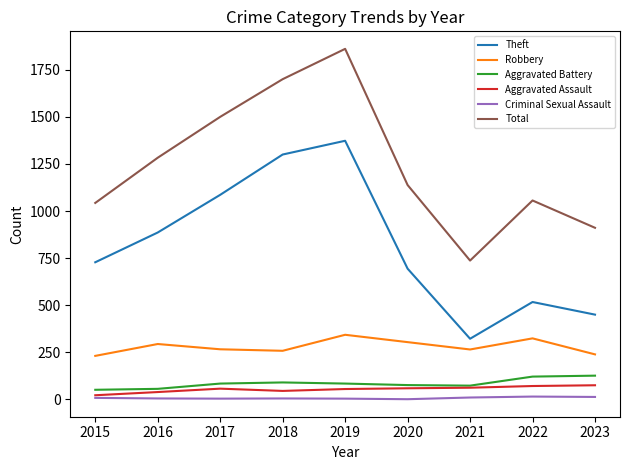

The Total series shows 3053 at 2018. True or false?

False